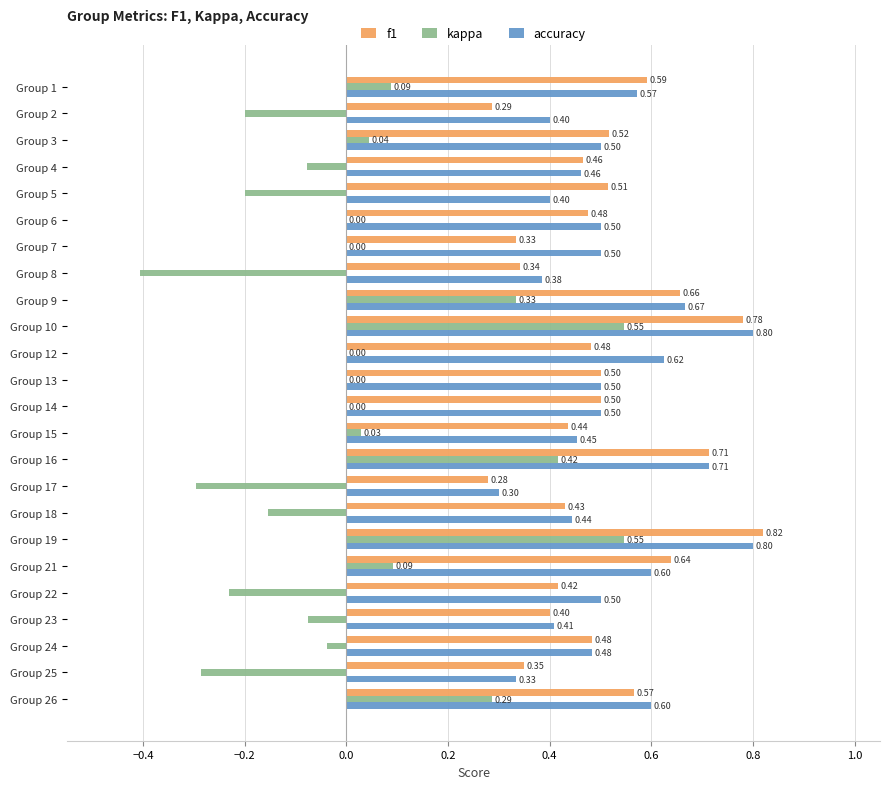

At which category is the sum across all series the highest?

Group 19